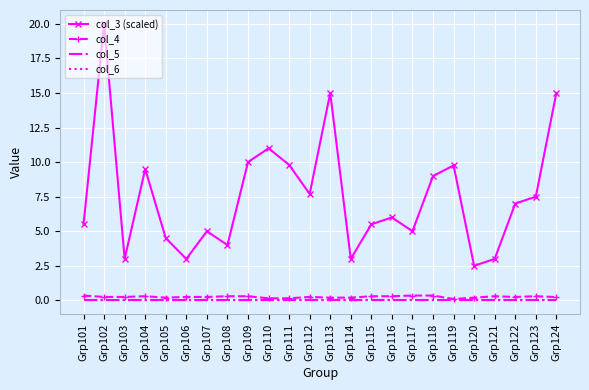

Is the value of col_3 (scaled) at Grp124 greater than the value of col_5 at Grp118?

Yes